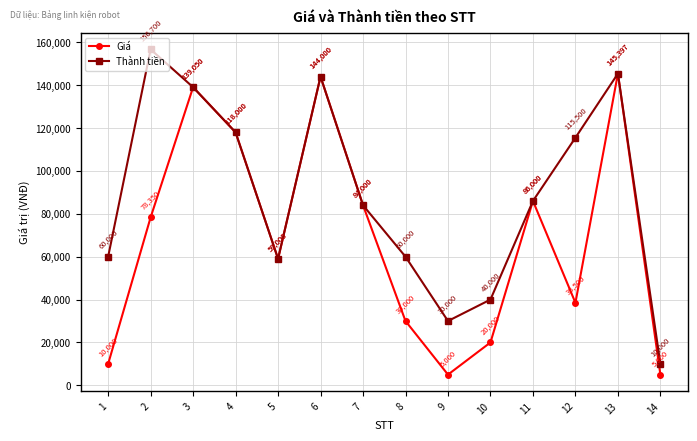

True or false: Giá has more than 1 interior local peaks.

True